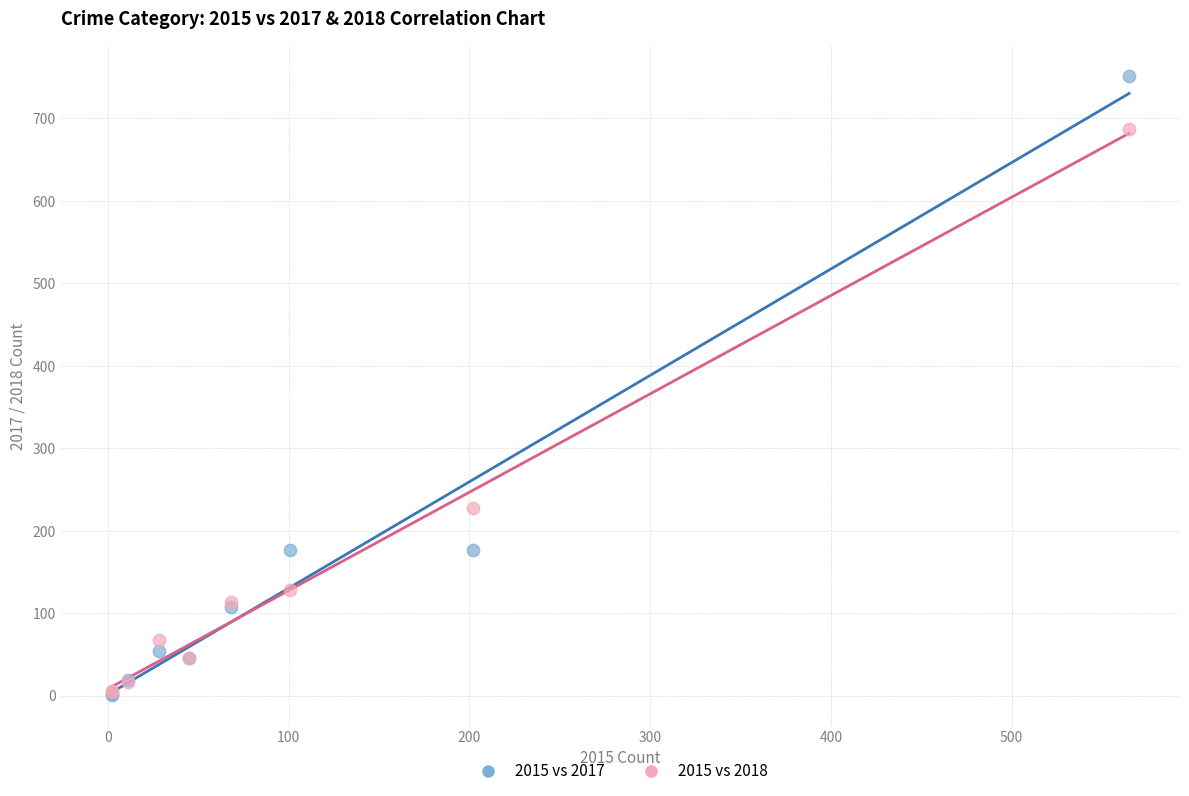

Across all series, what Y value is closest to 376?

227